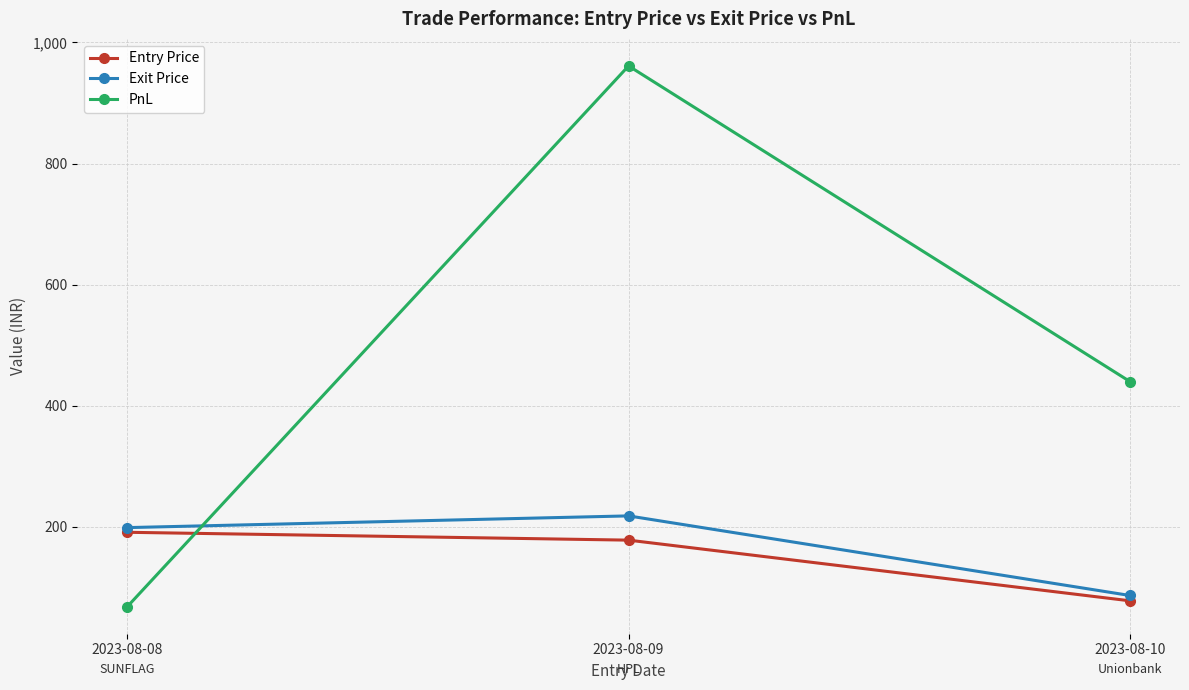

What is the average value of the PnL series?

489.8